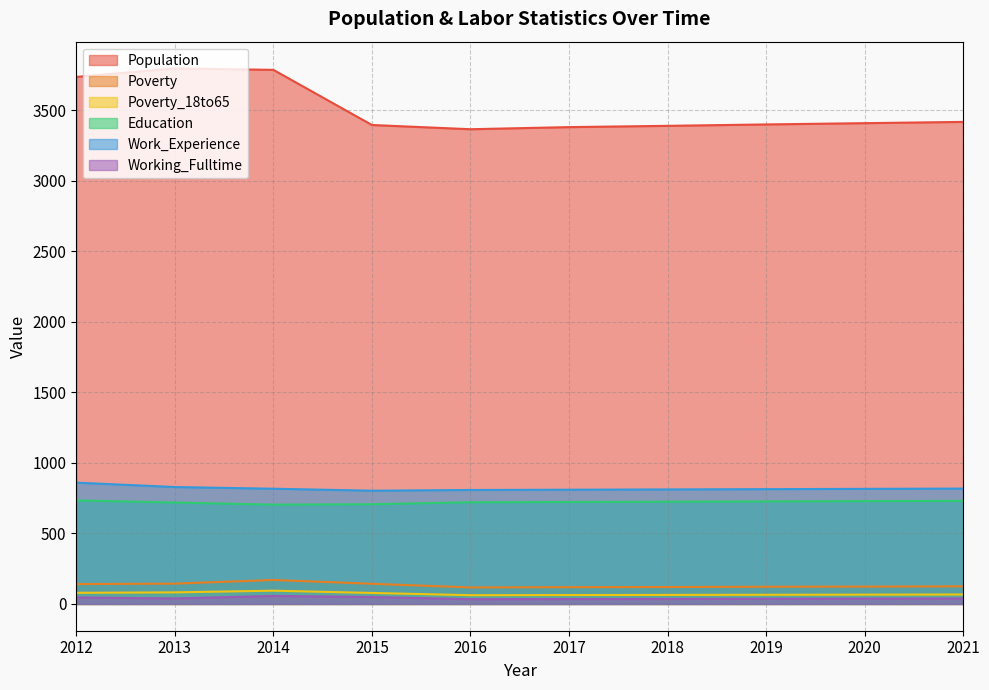

Does the chart have visible grid lines?

Yes